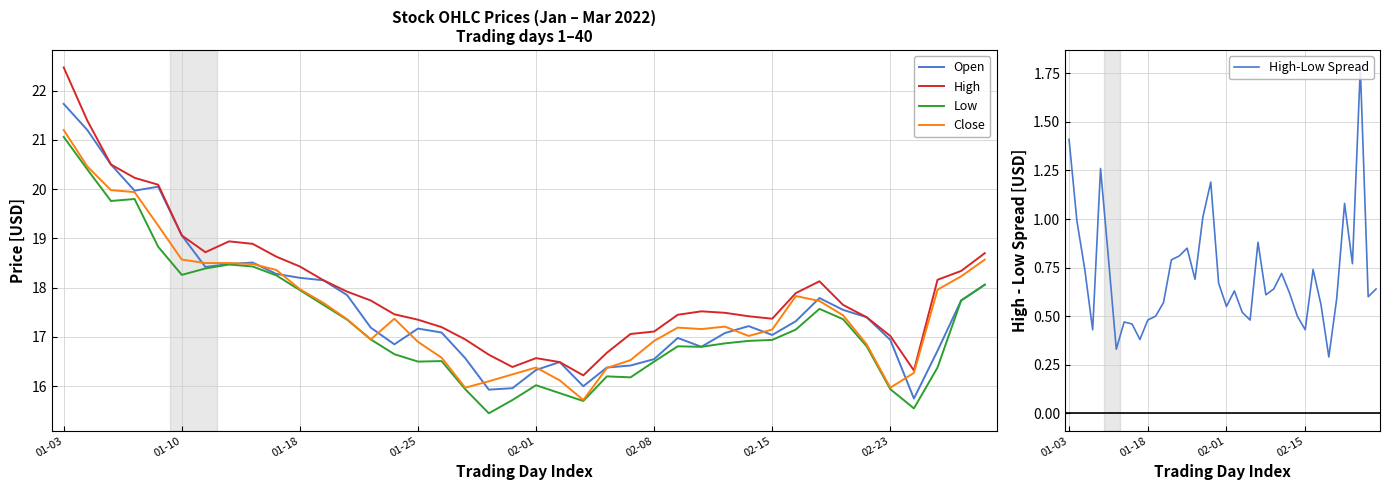

True or false: Close and Low intersect in this chart.

False